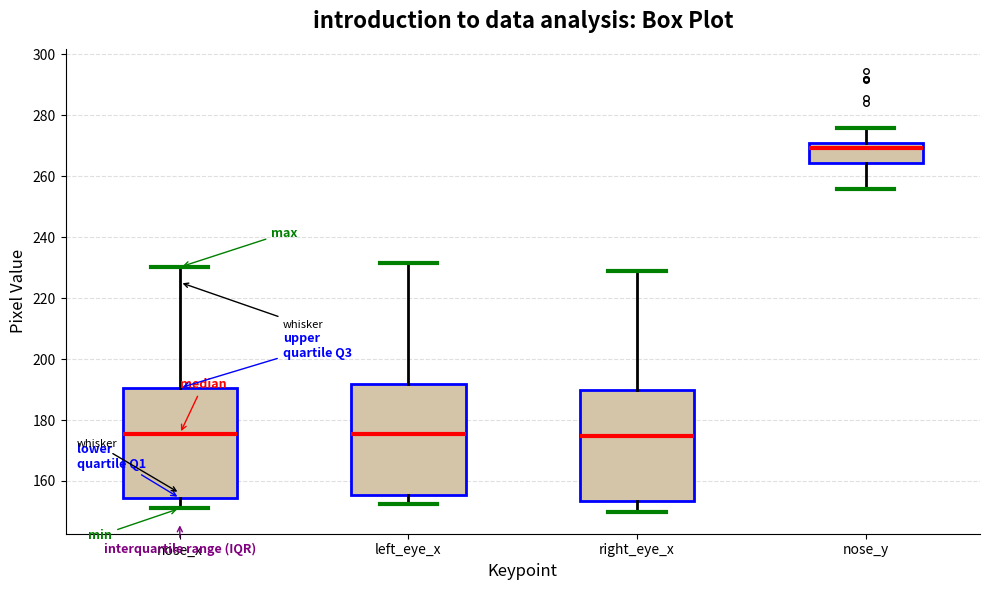

Reading left to right, transcribe this box plot: for each box, give where its median line is, the range the box spans, and where its two whiskers end, as read against the y-axis. The values are not printed on the chart, so give them approximately, as read against the axis.

nose_x: median 176, box 154 to 190, whiskers 152 to 230
left_eye_x: median 176, box 156 to 192, whiskers 152 to 232
right_eye_x: median 174, box 154 to 190, whiskers 150 to 230
nose_y: median 270 (just below the box's upper edge), box 264 to 270, whiskers 256 to 276